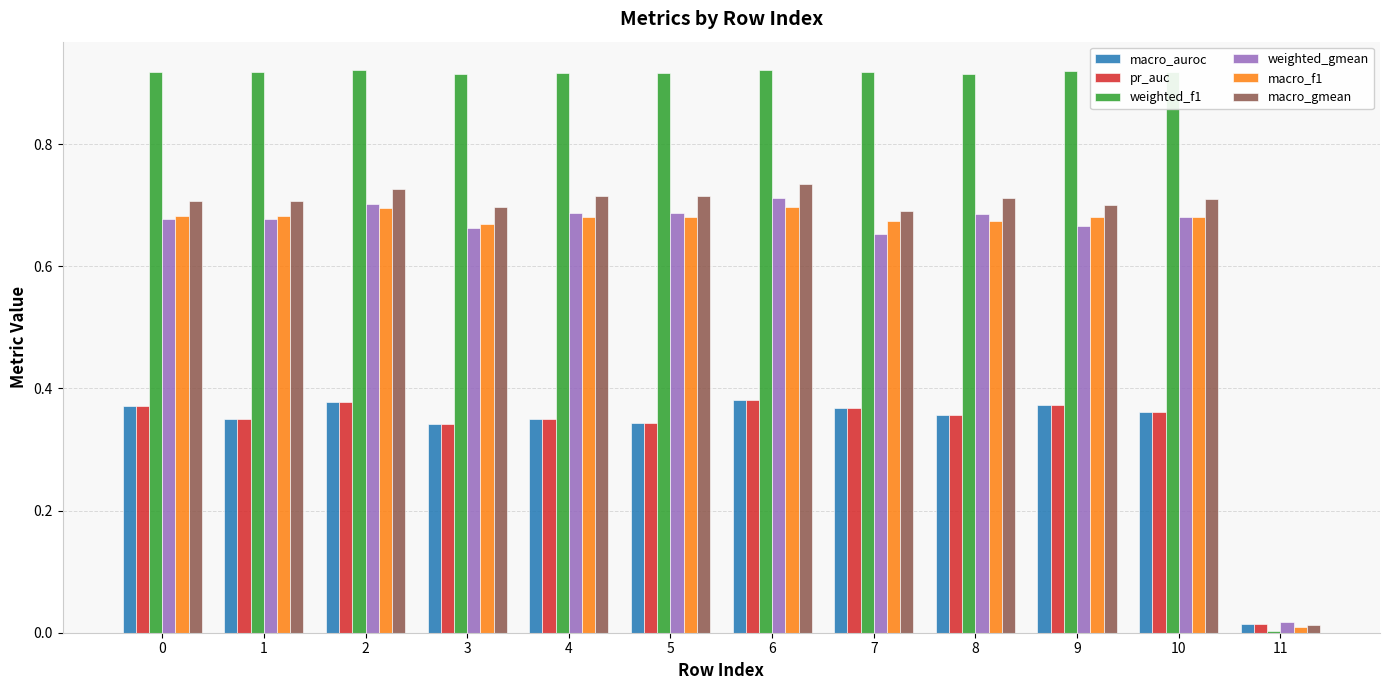

The value of macro_auroc at 11 is 0.0. True or false?

True